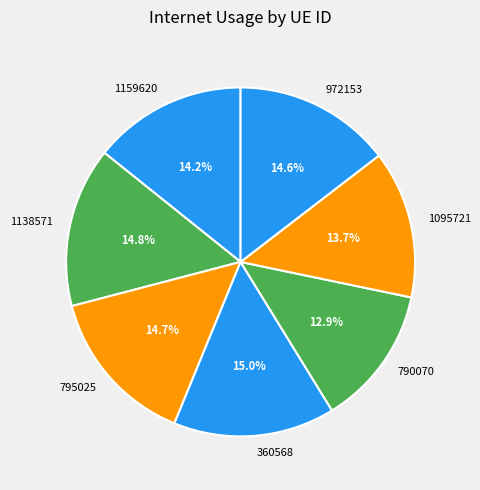

To the nearest percent, what is the combined percentage of 360568 and 1138571?

30%